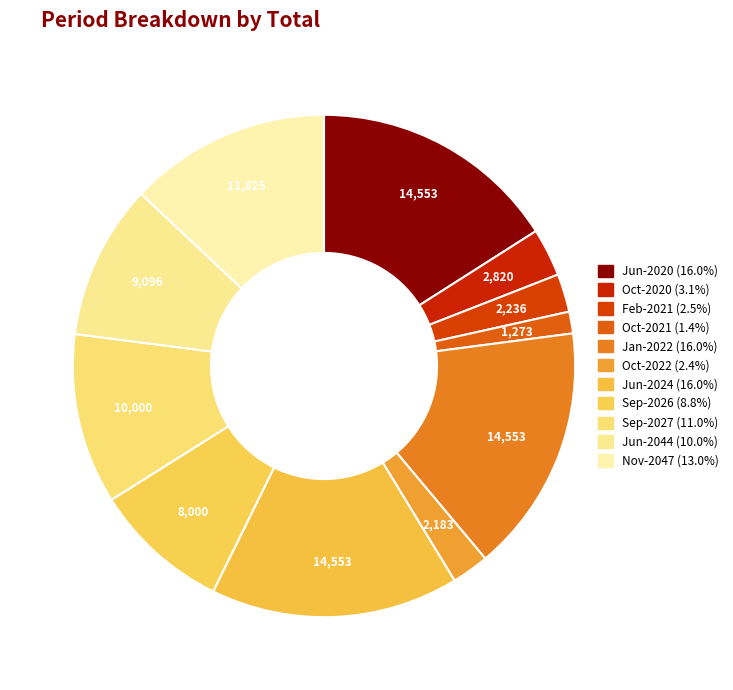

Which category has the smallest portion of the pie?

Oct-2021